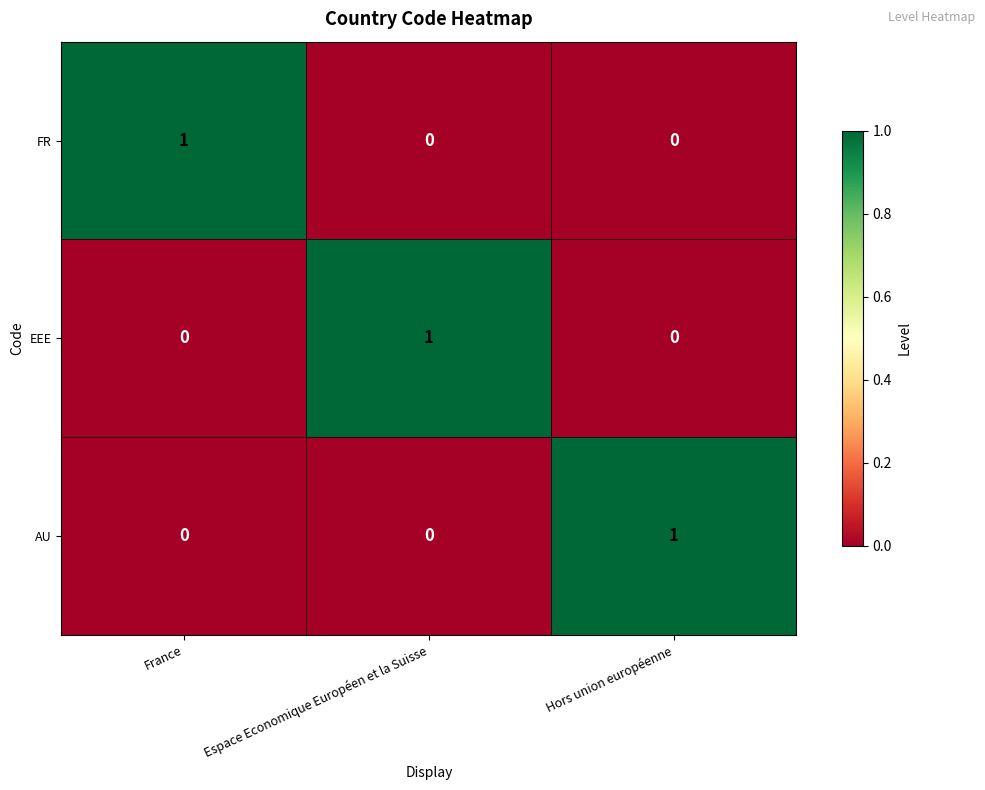

True or false: EEE has a value of 0 at Espace Economique Européen et la Suisse.

False